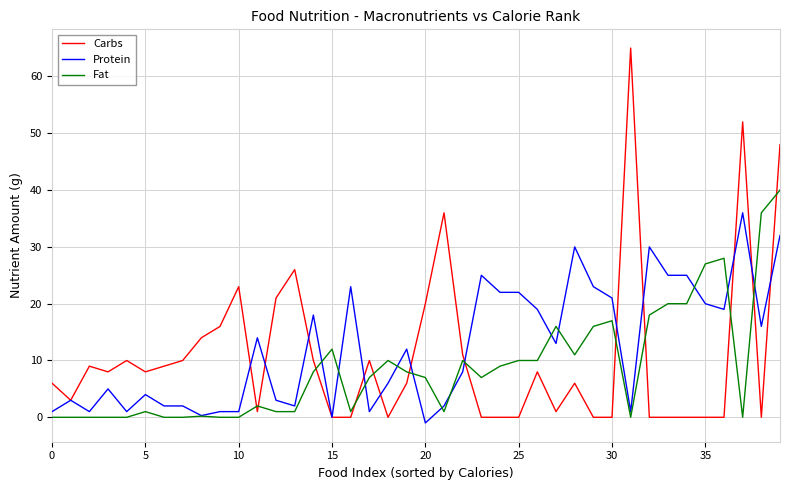

What are all the series names shown in the legend?

Carbs, Protein, Fat